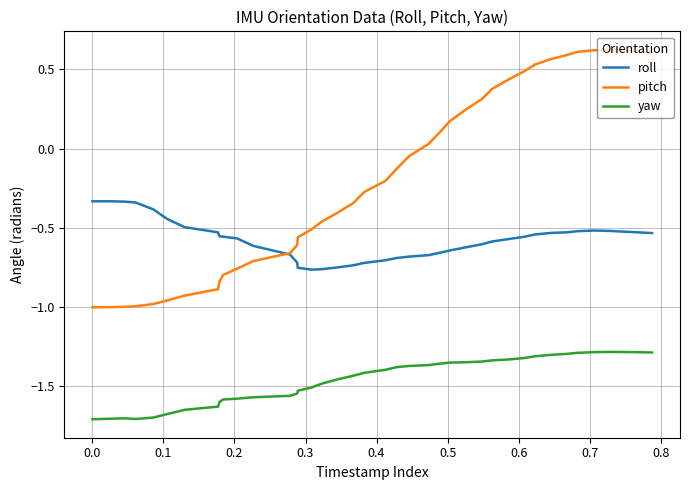

Which series has the largest total across all categories?

pitch